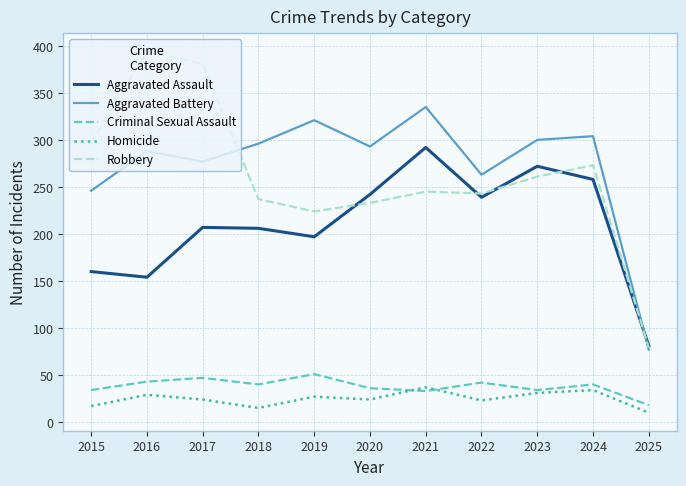

What is the total value across all series at 2018?

794